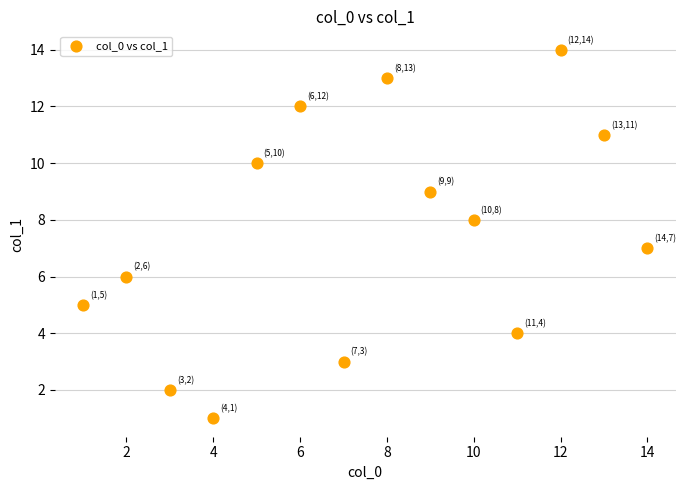

What is the range of X values (max minus min)?

13